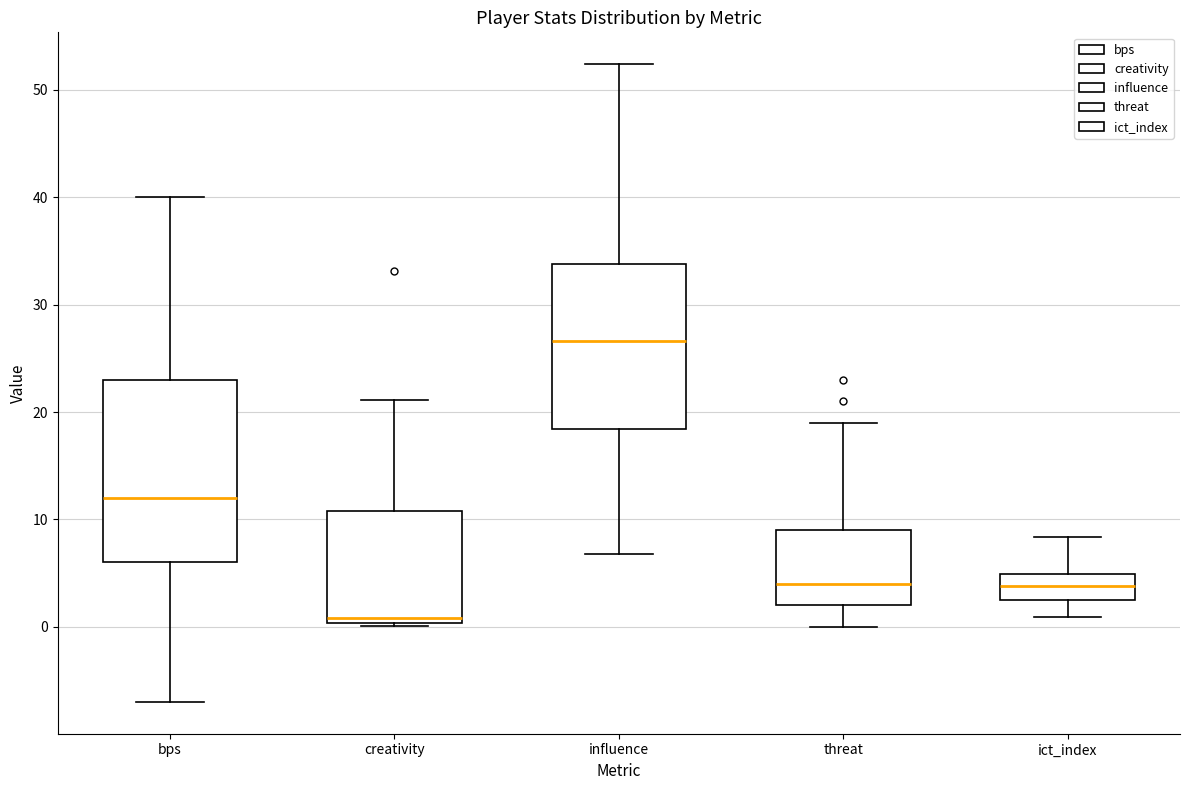

Which box has the lowest median line?

creativity